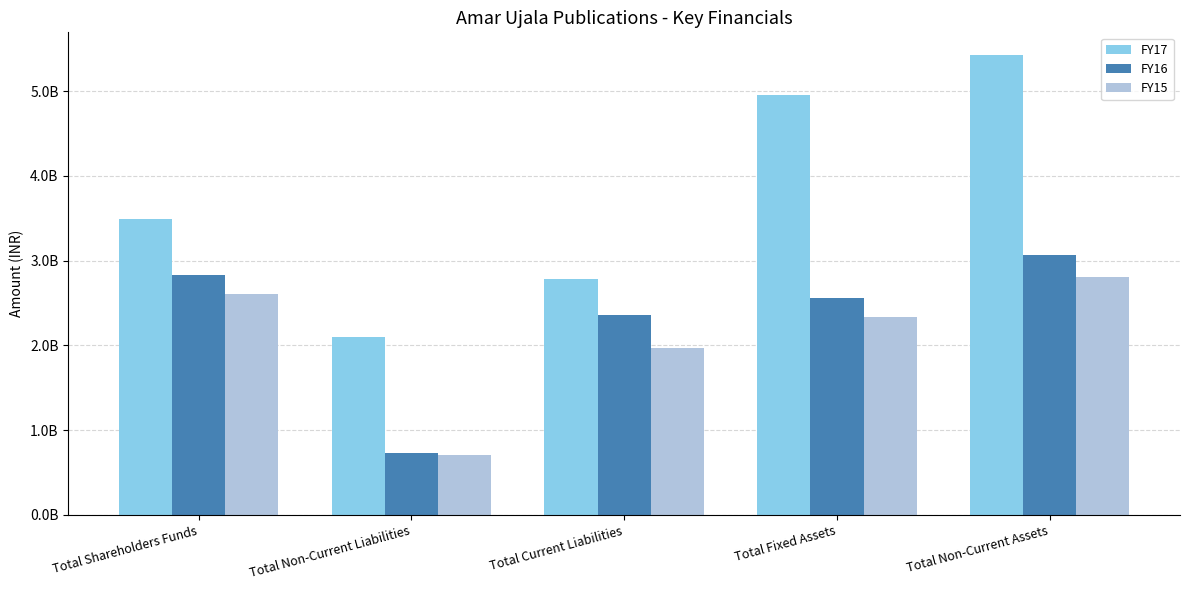

What is the total value across all series at Total Non-Current Assets?

11297445000